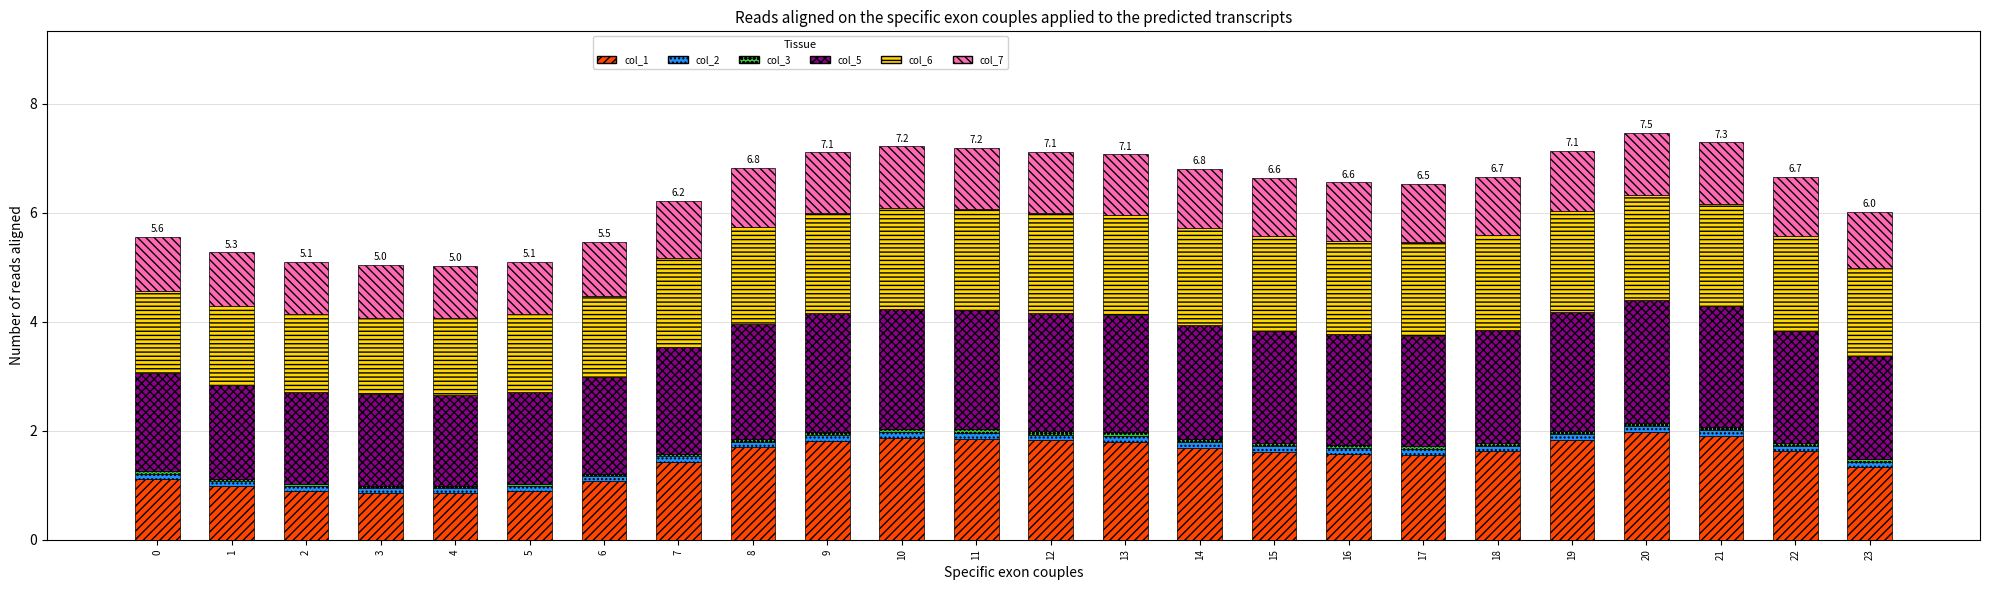

True or false: col_1 has a value of 1.9 at 10.

True